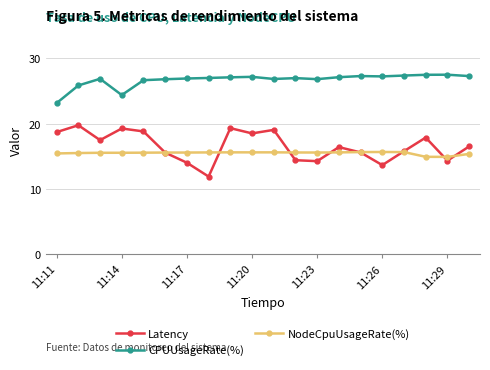

Which series has the largest total across all categories?

CPUUsageRate(%)